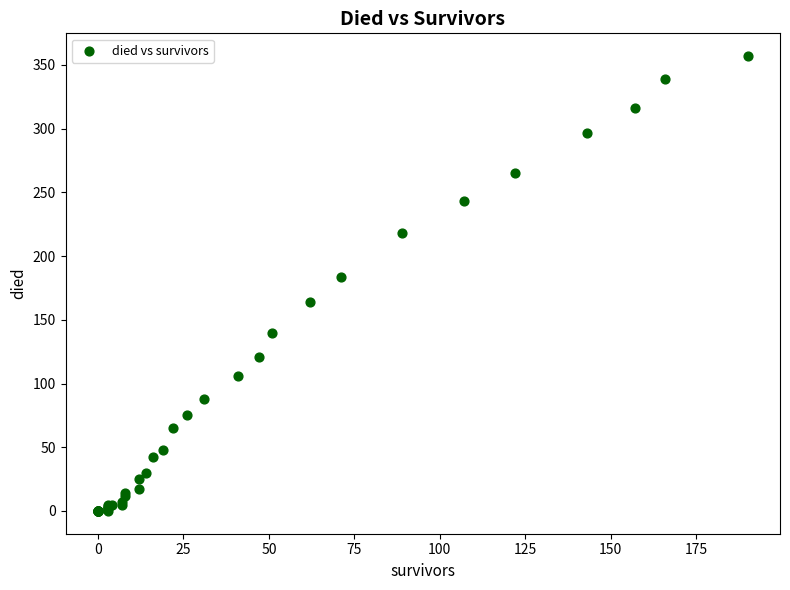

What Y value in the scatter plot is closest to 178?

184